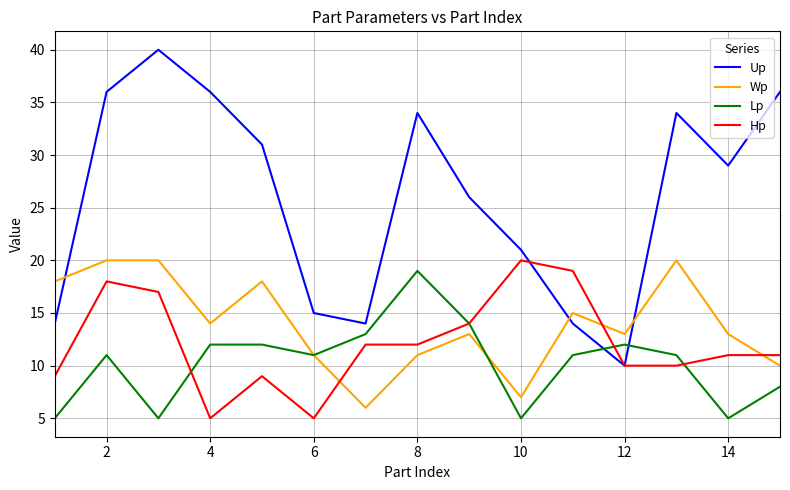

Which series has the widest spread of values?

Up